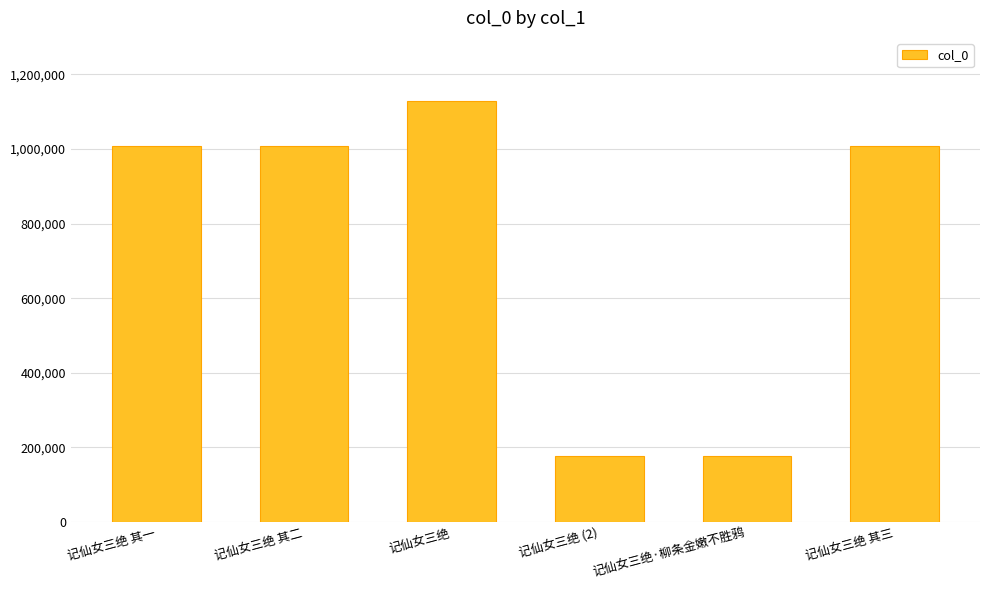

What is the change in value from 记仙女三绝 其二 to 记仙女三绝·柳条金嫩不胜鸦?

-829454